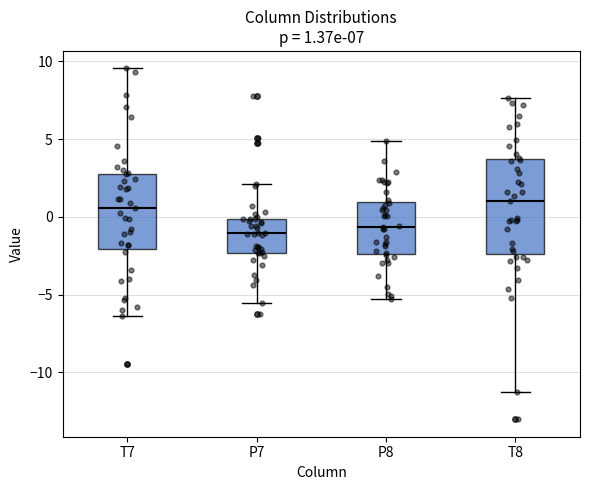

Which box is the tallest, from its lower edge to its upper edge?

T8